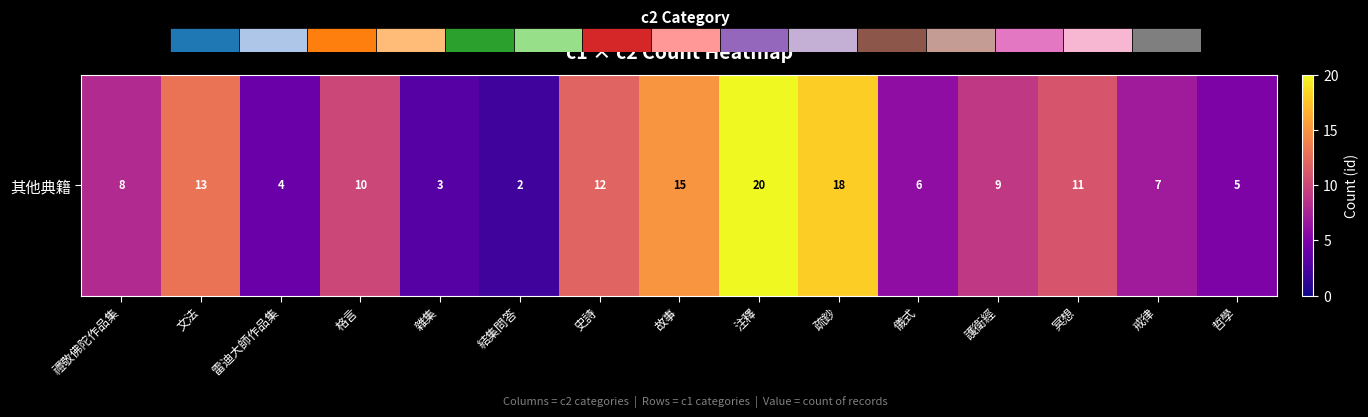

What is the difference between the maximum and minimum values?

18